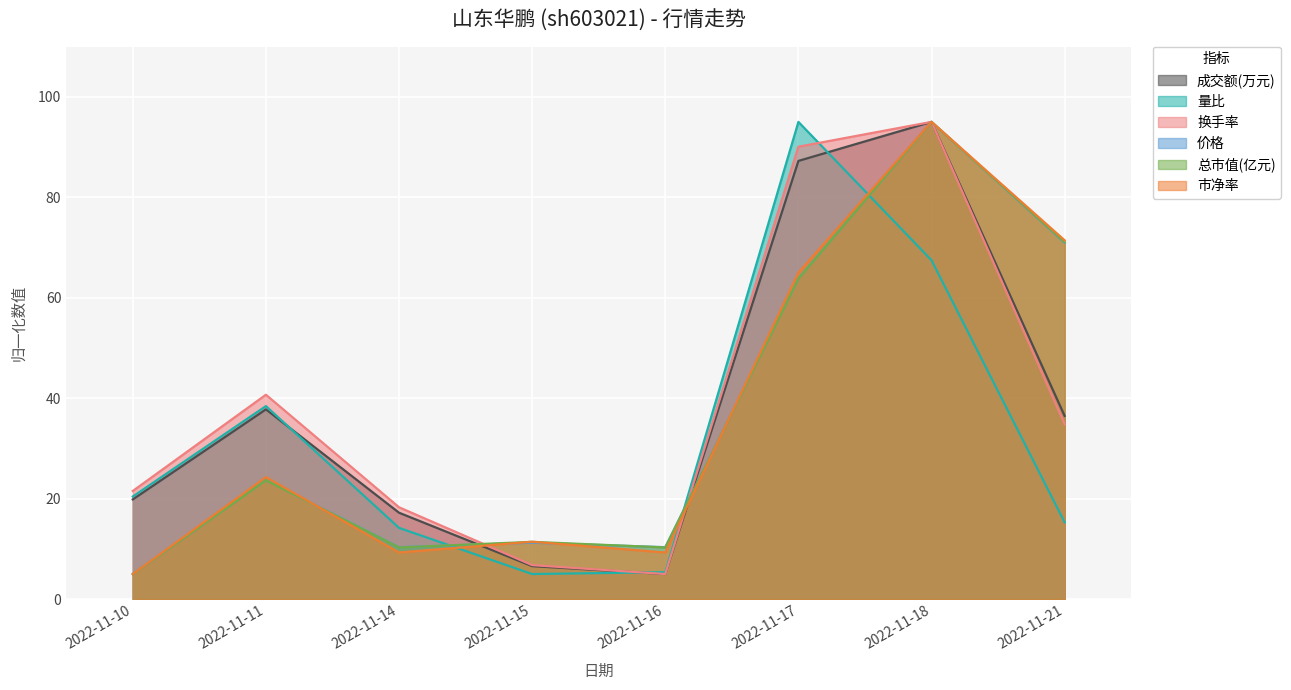

Reading right to left, extract all data points from this chart.

成交额(万元): 2022-11-21=36.5	2022-11-18=95.0	2022-11-17=87.2	2022-11-16=5.0	2022-11-15=6.6	2022-11-14=17.2	2022-11-11=37.8	2022-11-10=19.9
量比: 2022-11-21=15.3	2022-11-18=67.4	2022-11-17=95.0	2022-11-16=5.4	2022-11-15=5.0	2022-11-14=14.2	2022-11-11=38.4	2022-11-10=20.4
换手率: 2022-11-21=34.8	2022-11-18=95.0	2022-11-17=90.1	2022-11-16=5.0	2022-11-15=6.8	2022-11-14=18.3	2022-11-11=40.7	2022-11-10=21.5
价格: 2022-11-21=70.9	2022-11-18=95.0	2022-11-17=63.8	2022-11-16=10.3	2022-11-15=11.2	2022-11-14=10.3	2022-11-11=23.7	2022-11-10=5.0
总市值(亿元): 2022-11-21=71.0	2022-11-18=95.0	2022-11-17=63.8	2022-11-16=10.3	2022-11-15=11.4	2022-11-14=10.3	2022-11-11=23.7	2022-11-10=5.0
市净率: 2022-11-21=71.4	2022-11-18=95.0	2022-11-17=65.0	2022-11-16=9.3	2022-11-15=11.4	2022-11-14=9.3	2022-11-11=24.3	2022-11-10=5.0